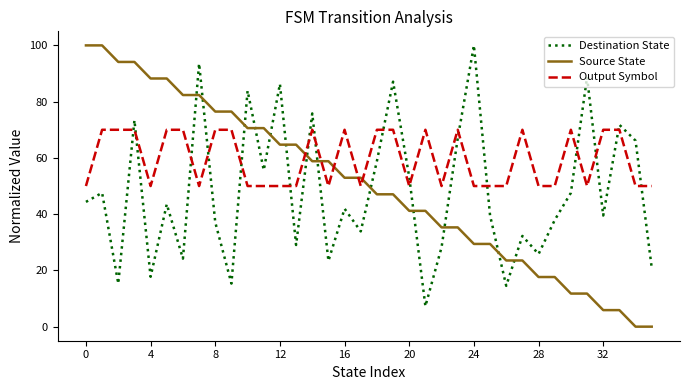

Which series has the largest range (max minus min)?

Source State